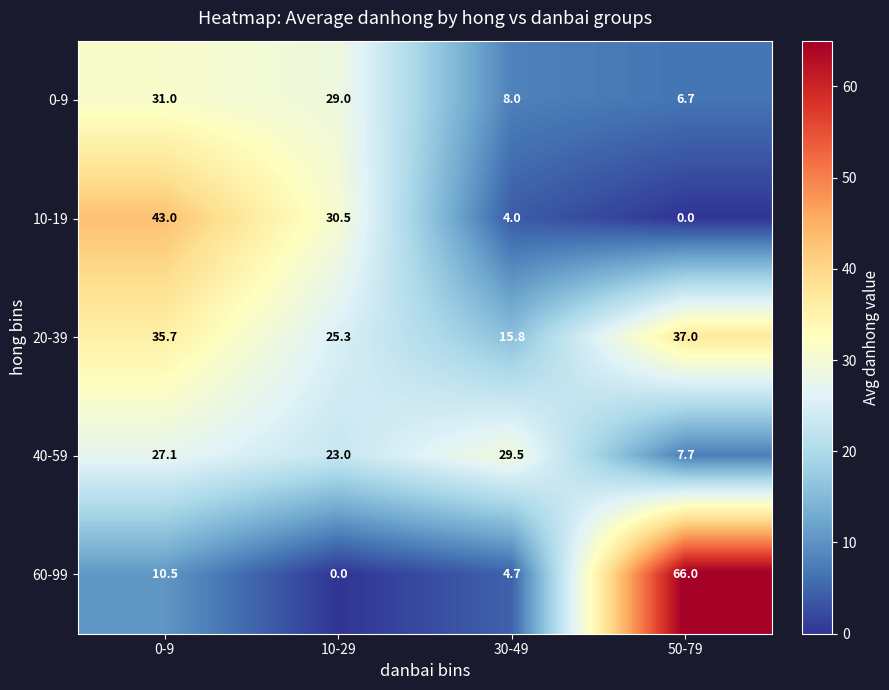

Which category has the highest value across all series?

50-79